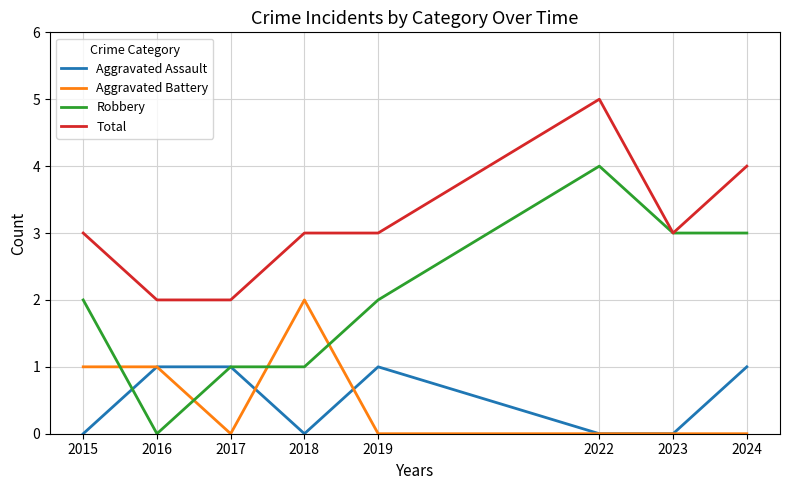

Which series has the widest spread of values?

Robbery